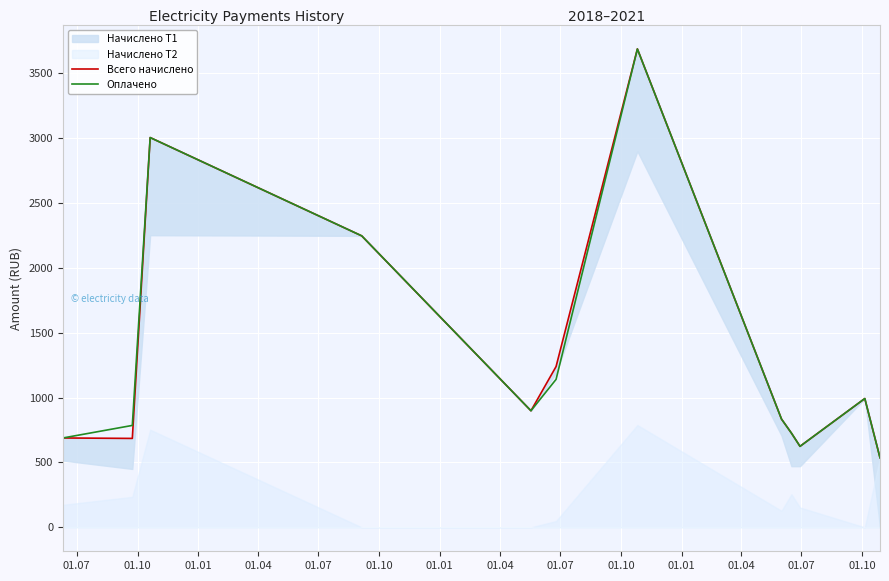

True or false: Всего начислено and Оплачено cross at least once.

False